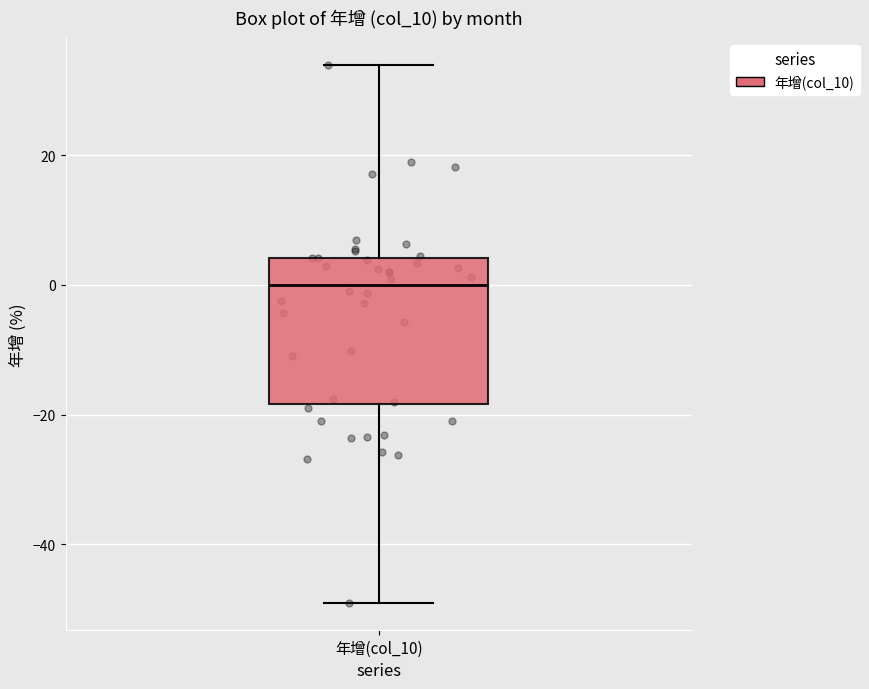

Where does the upper whisker of the box for 年增(col_10) end on the y-axis? The values are not printed on the chart, so give them approximately, as read against the axis.

34